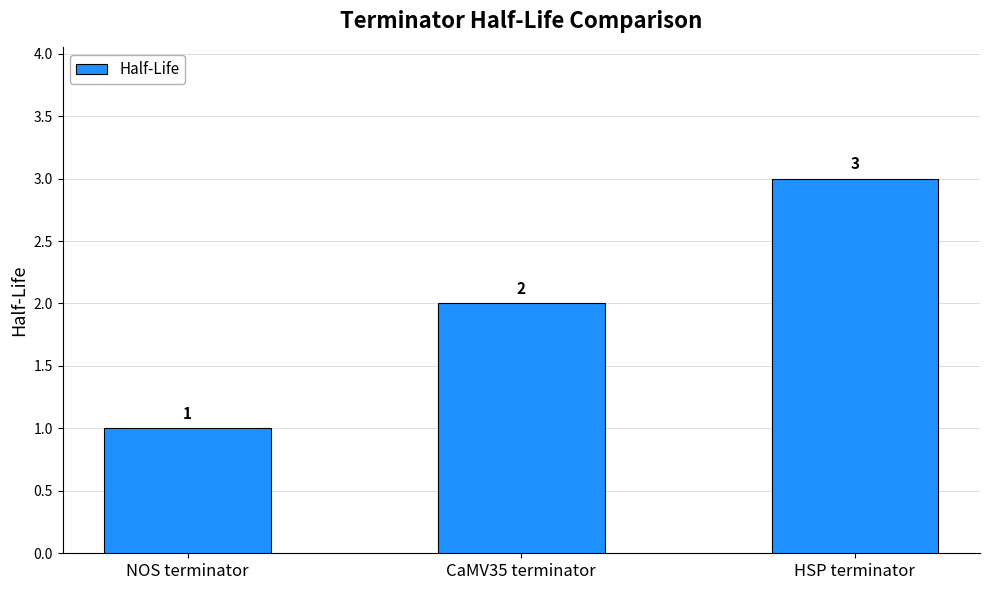

How many values are between 1 and 3?

3